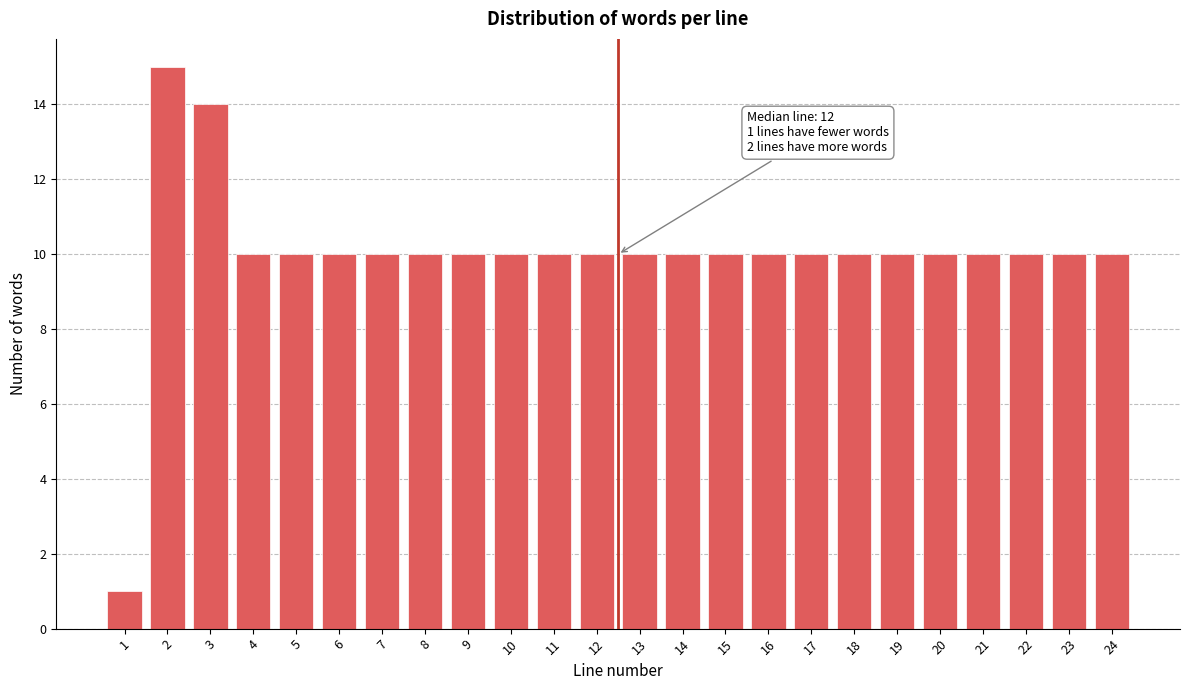

Reading left to right, what are all the values shown in this chart?

1	15	14	10	10	10	10	10	10	10	10	10	10	10	10	10	10	10	10	10	10	10	10	10